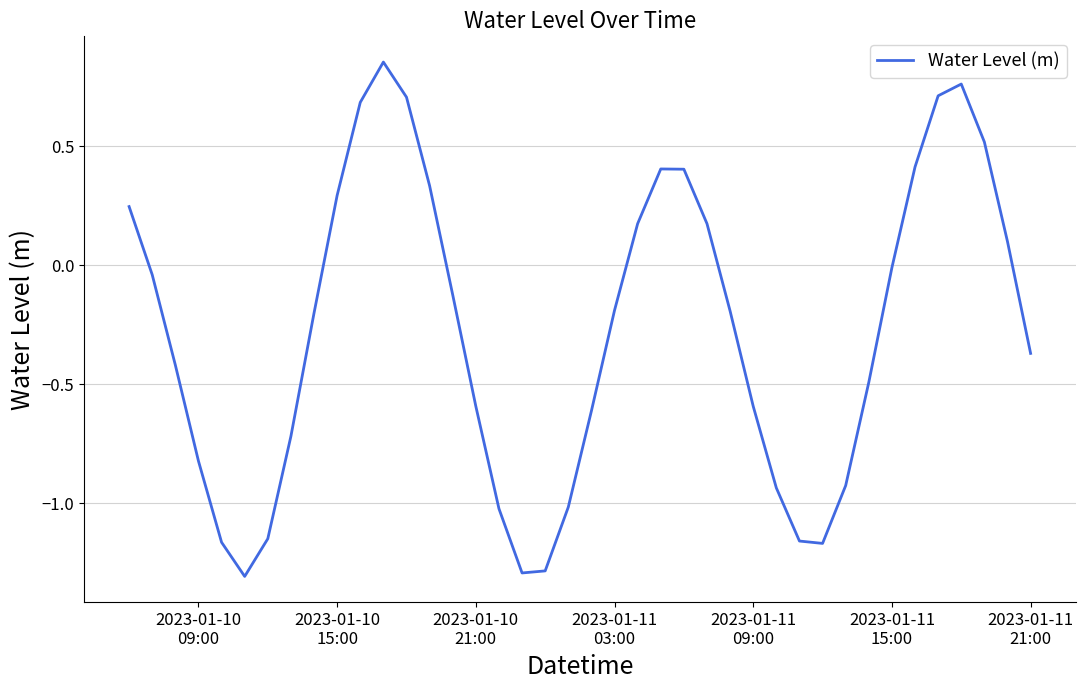

What is the difference between the maximum and minimum values?

2.2